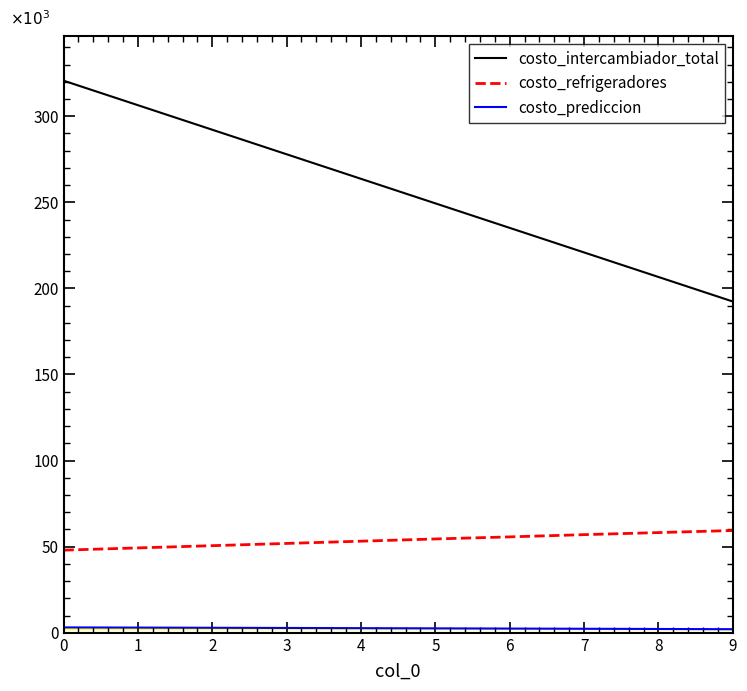

Which has a higher value, 6 or 7?

6